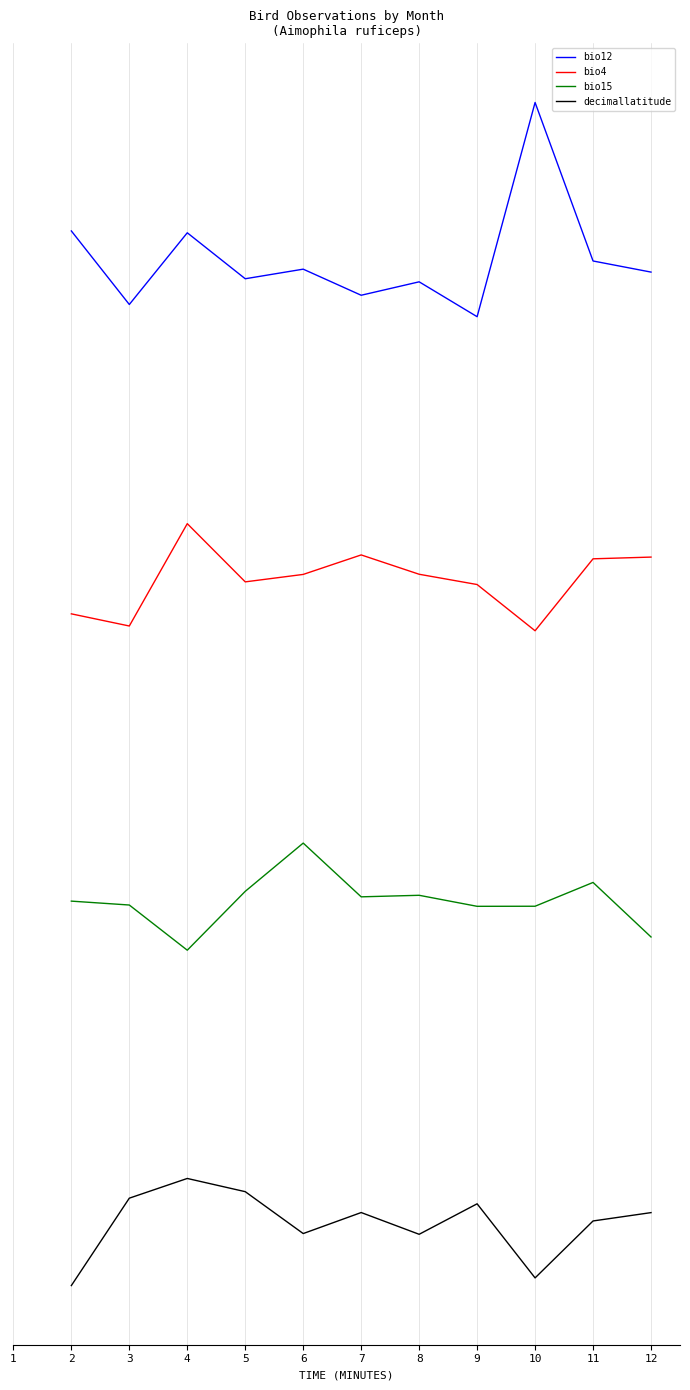

What value does the bio4 series have at 8?

-1.5